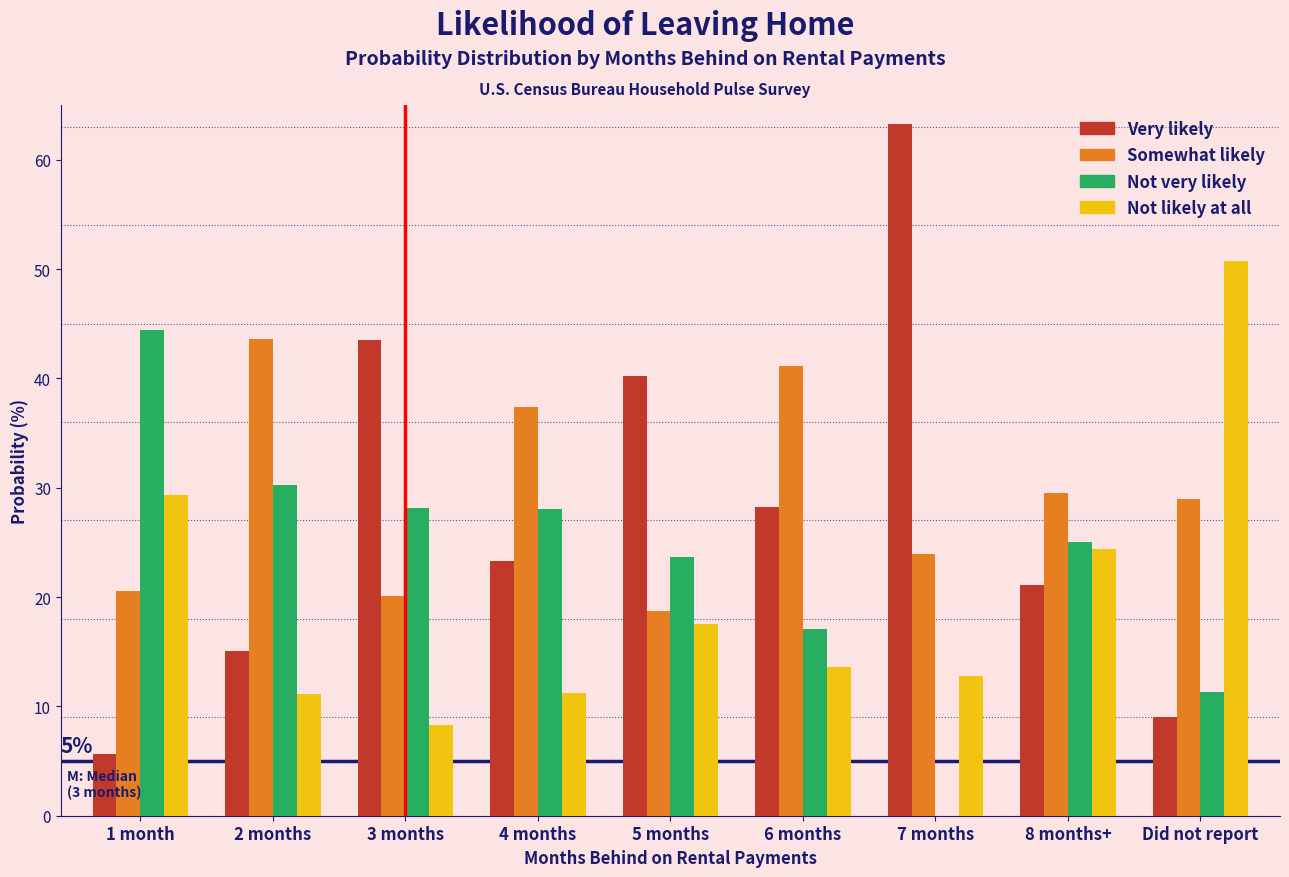

What is the total value across all series at 6 months?

100.0